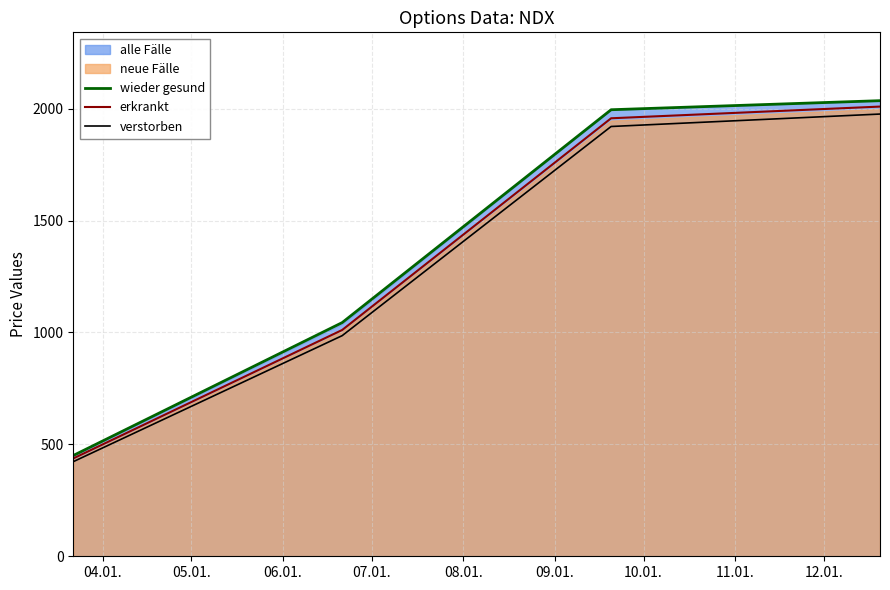

What is the greatest value displayed?

2035.9